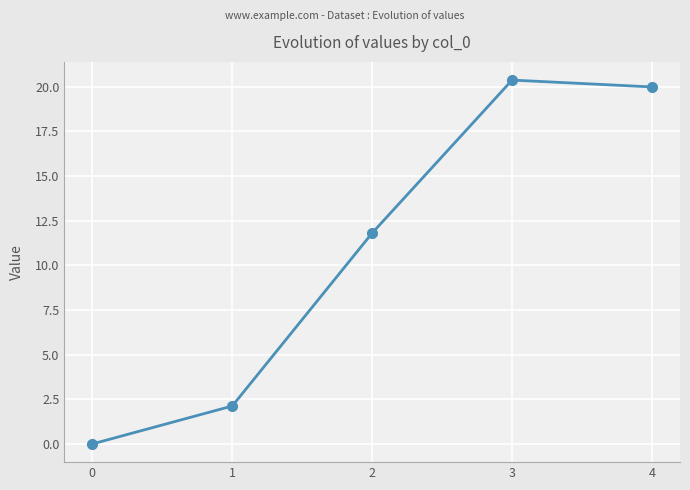

Reading left to right, list all the values displayed in this chart.

0=0.0	1=2.1	2=11.8	3=20.4	4=20.0